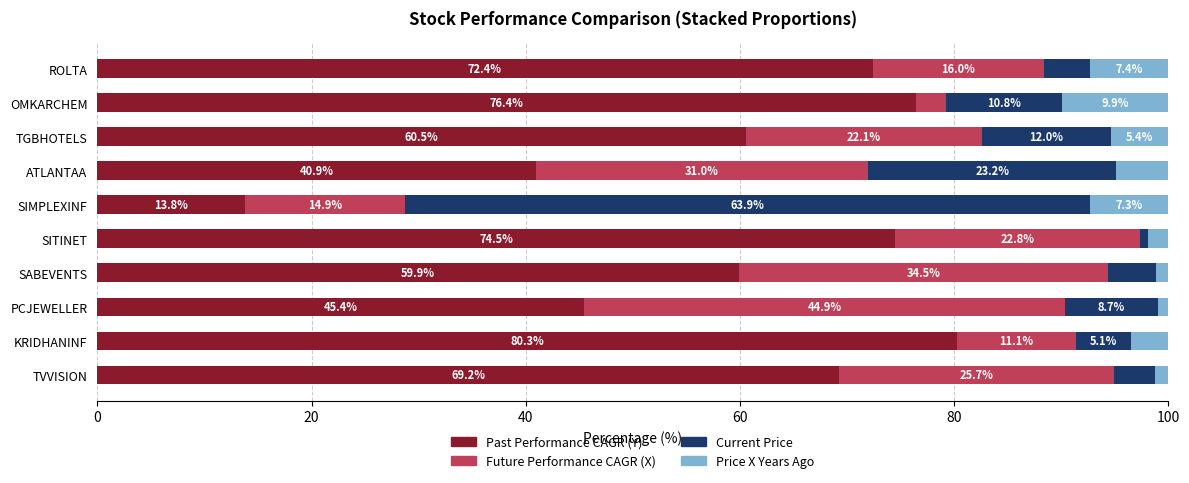

What is the difference between the maximum and minimum values in the Past Performance CAGR (Y) series?

66.5